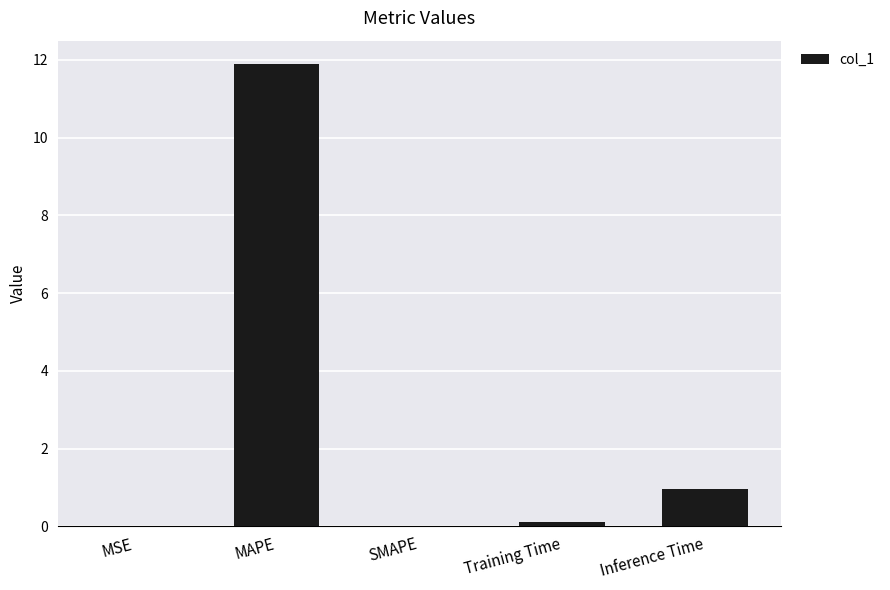

Is it true that the value at SMAPE is -7.8?

False